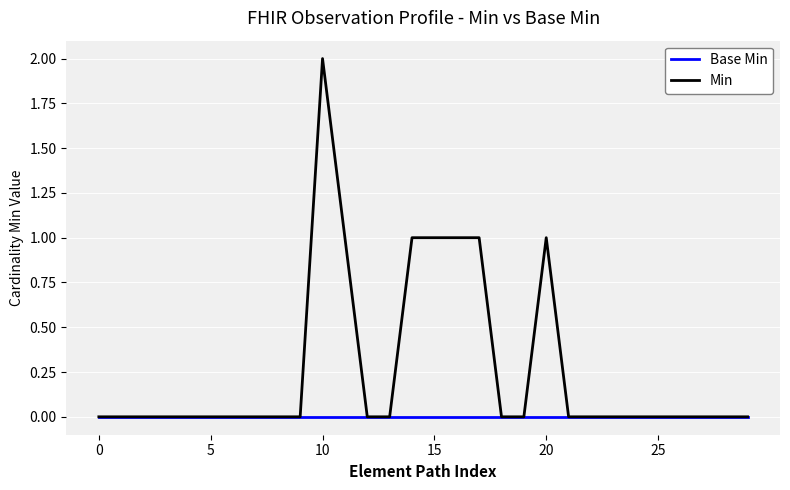

List the series in order of their peak value, highest first.

Min, Base Min